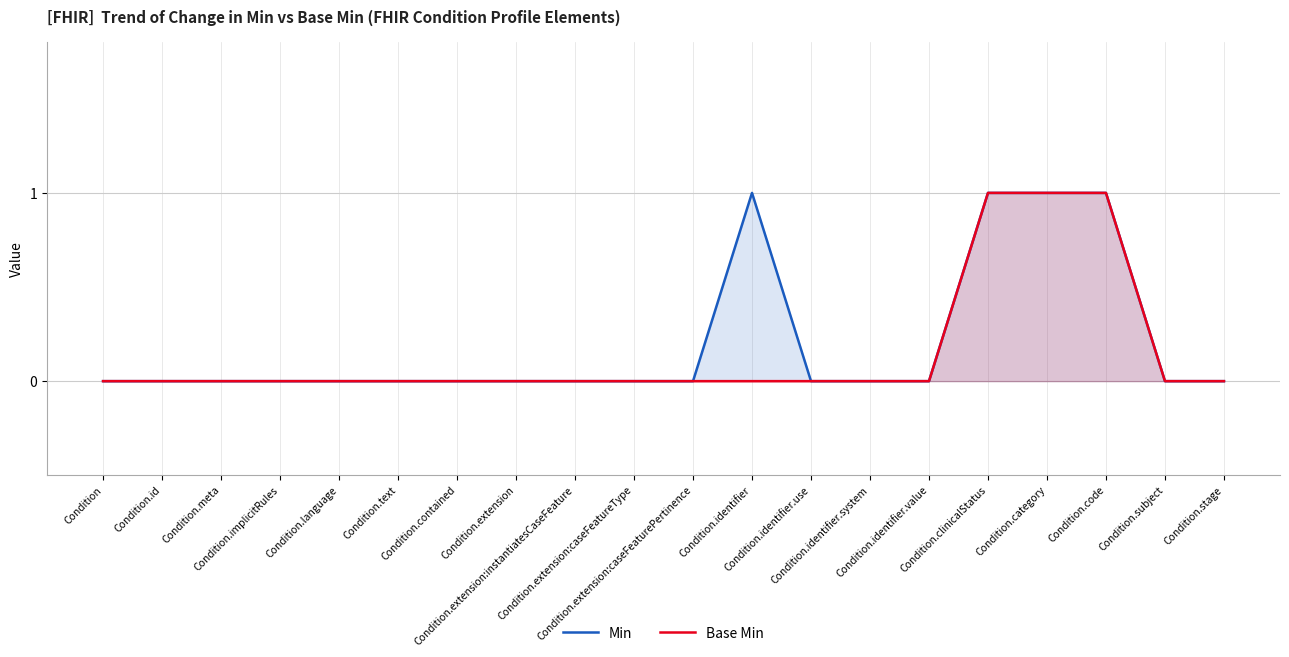

Rank the series by their average value, from highest to lowest.

Min, Base Min